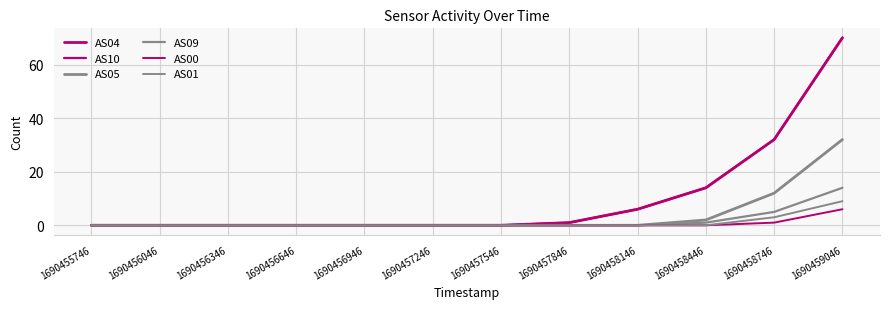

Does the chart display data point markers on the line(s)?

No